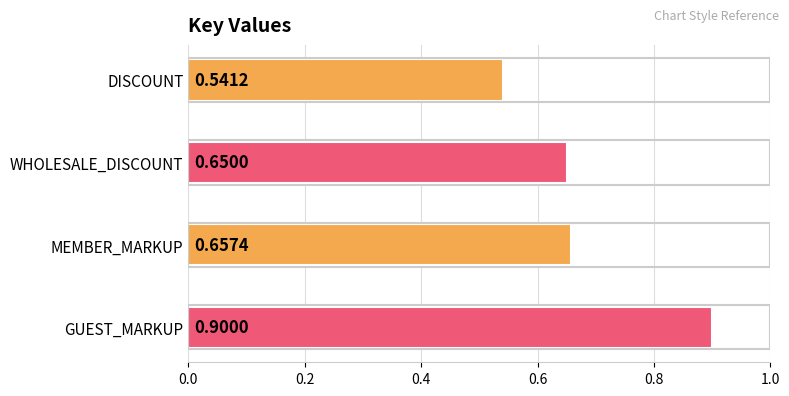

Which category has the highest value across all series?

GUEST_MARKUP